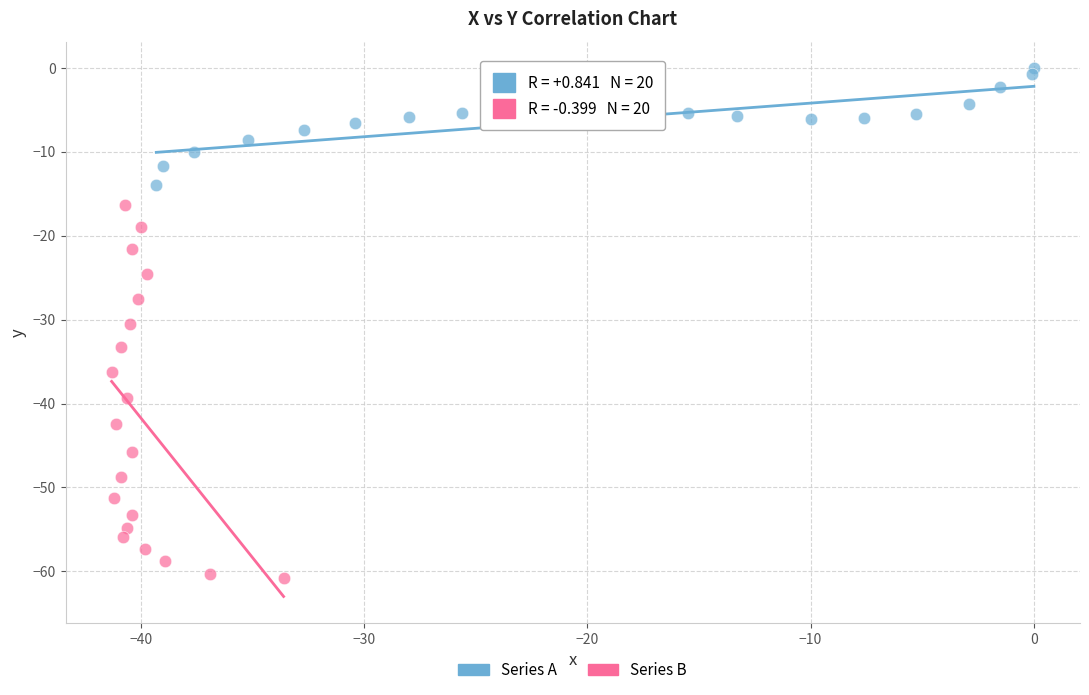

Which series has the largest Y range (max minus min)?

Series B